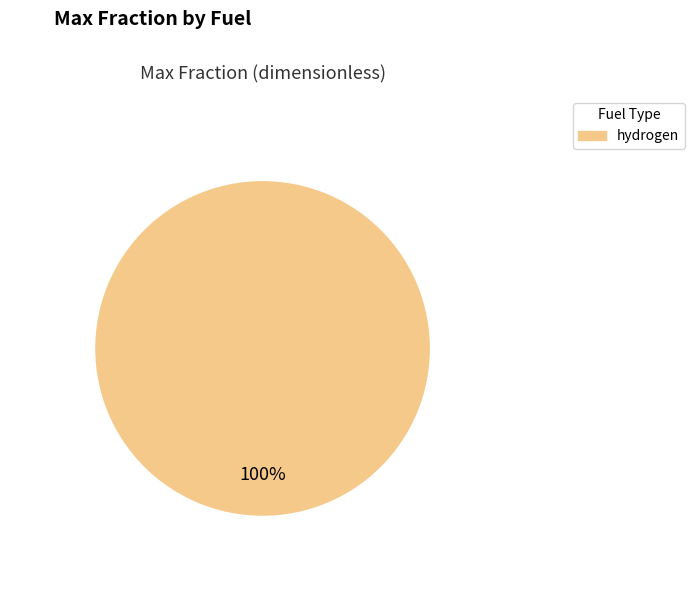

What portion of the pie excludes petroleum gasoline?

100.0%